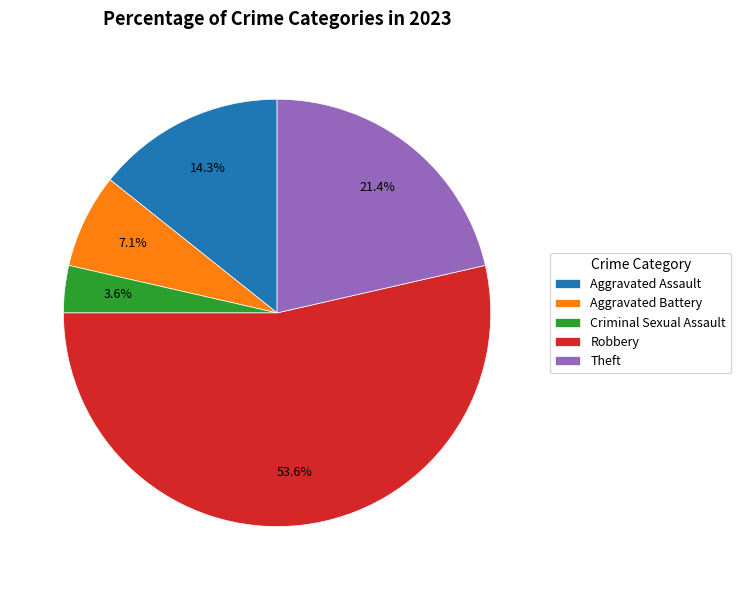

How many slices are in this pie chart?

5